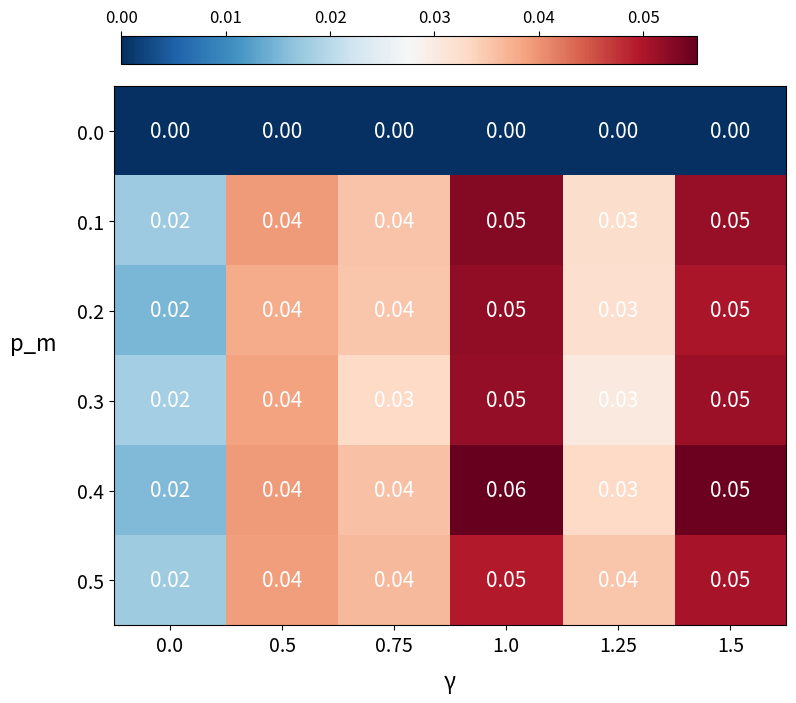

Count the number of data series in this chart.

6